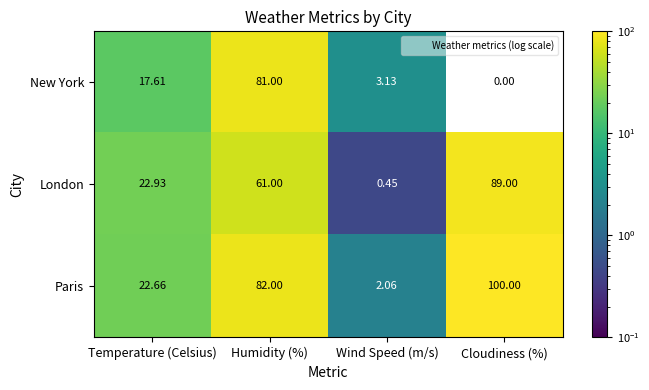

Which category has the highest value in the London series?

Cloudiness (%)